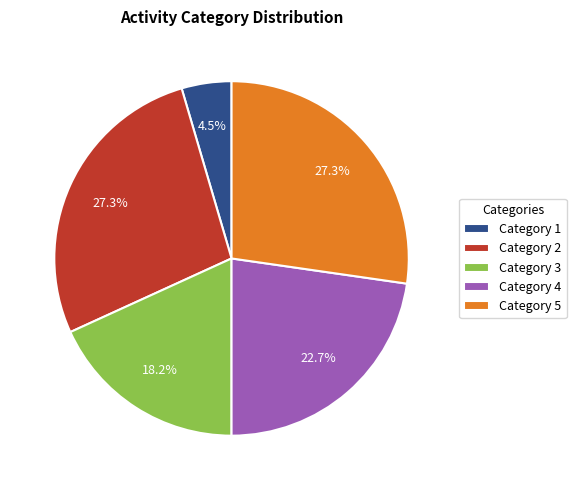

Count the number of slices in the pie.

5